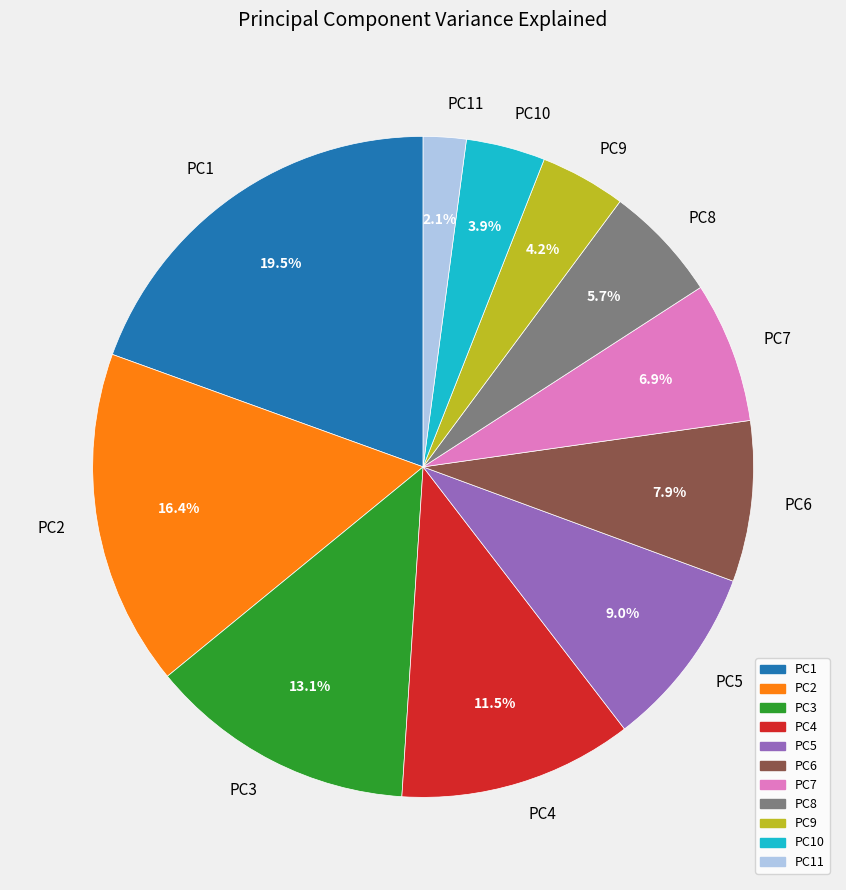

Does any single category account for the majority?

No